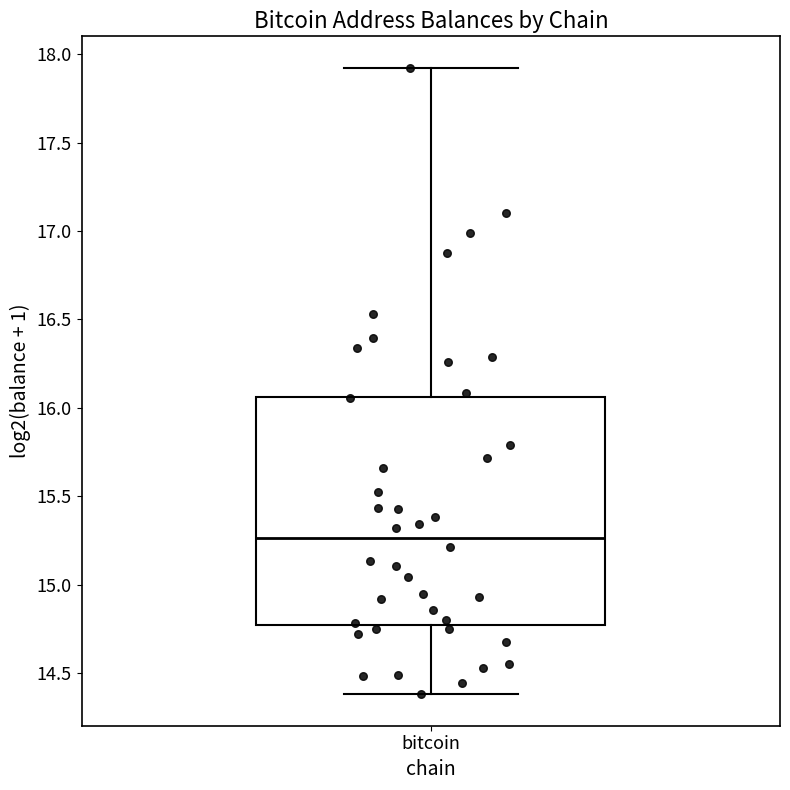

Read this box plot against the y-axis: the position of the median line, the range covered by the box, and the ends of both whiskers. The values are not printed on the chart, so give them approximately, as read against the axis.

median 15.25, box 14.75 to 16.05, whiskers 14.40 to 17.90